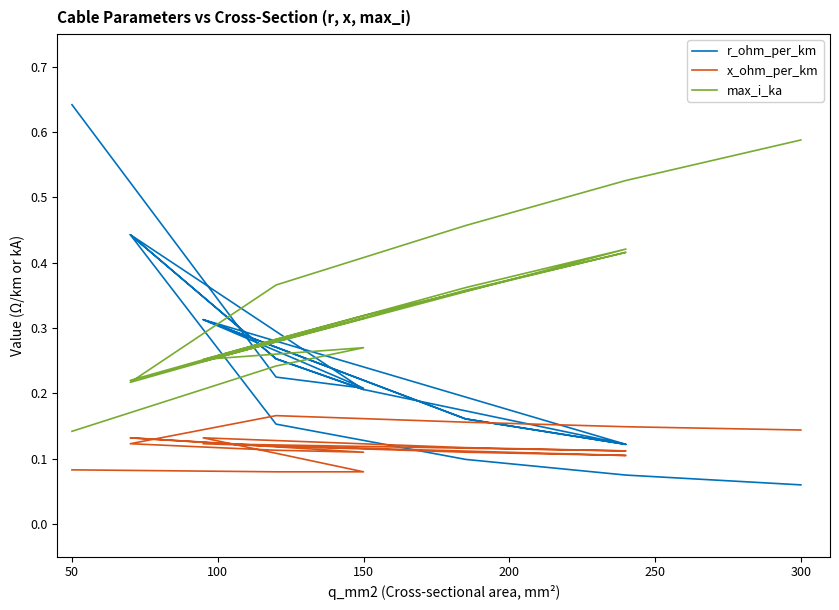

What is the greatest value displayed?

0.6